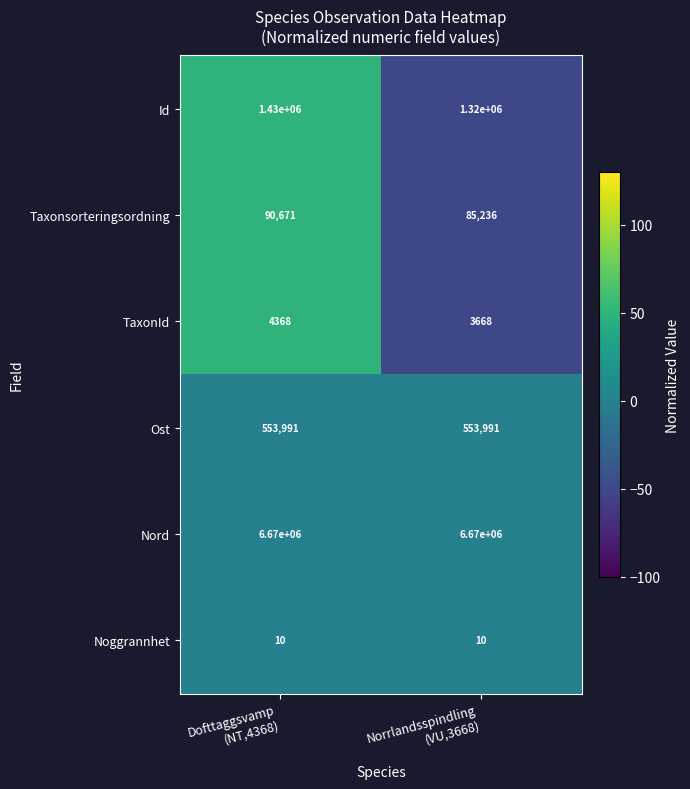

What is the smallest value displayed?

10